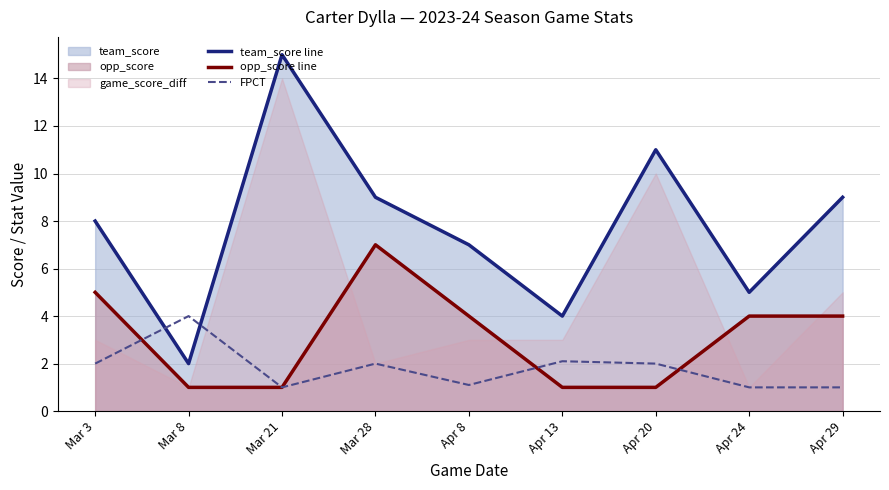

List the series in order of their overall mean, lowest first.

FPCT, opp_score line, team_score line